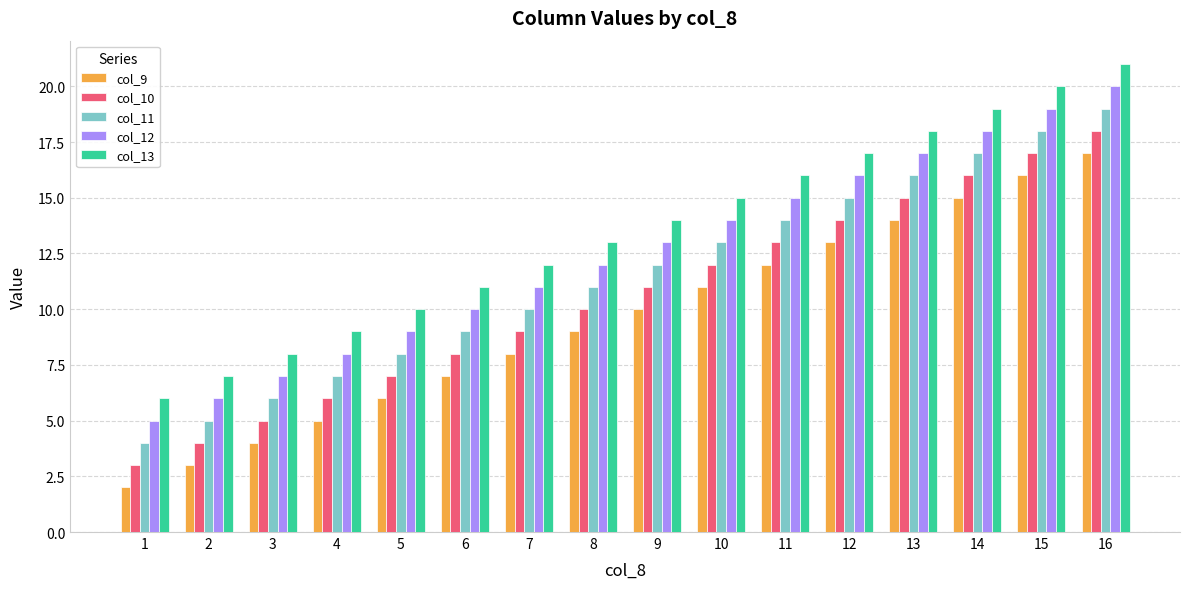

True or false: col_12 has a value of 13 at 4.

False